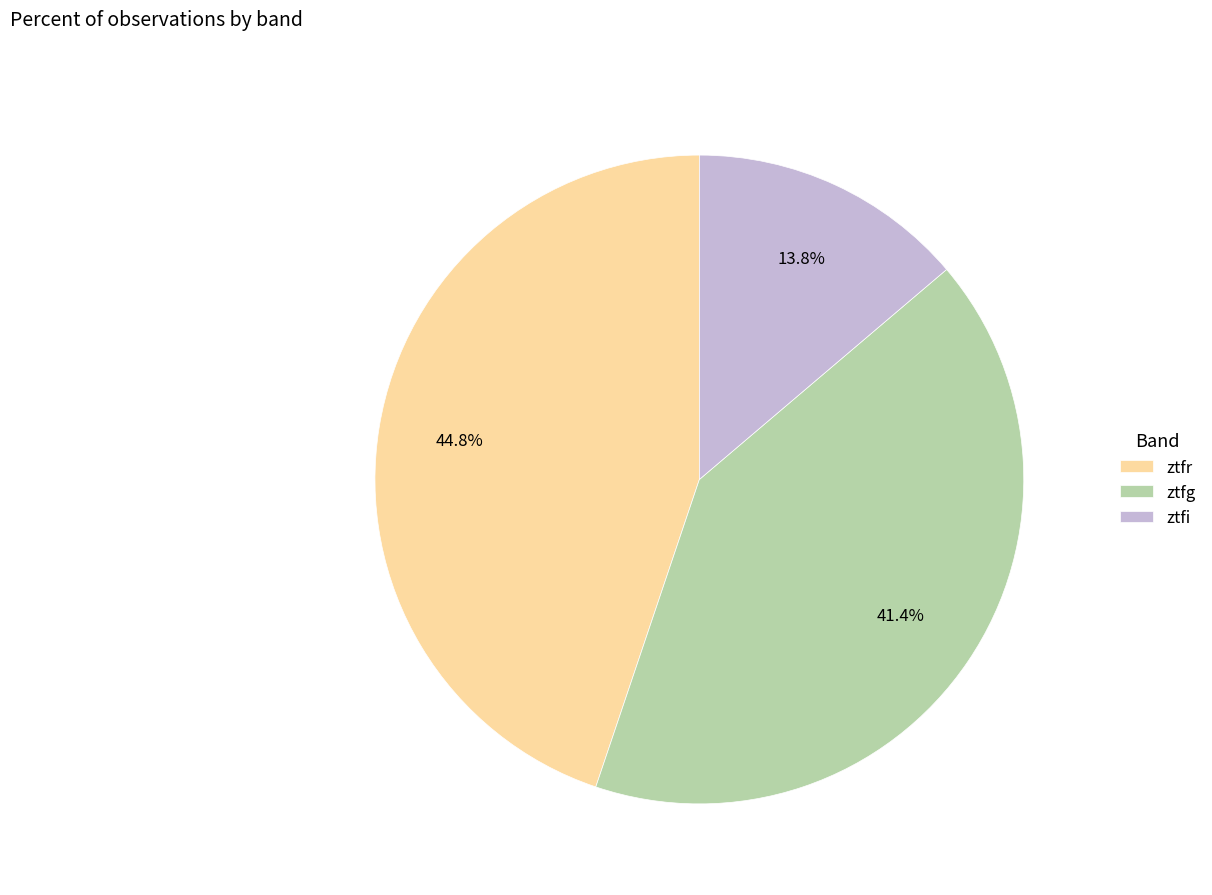

Does ztfi account for over 50% of the chart?

No